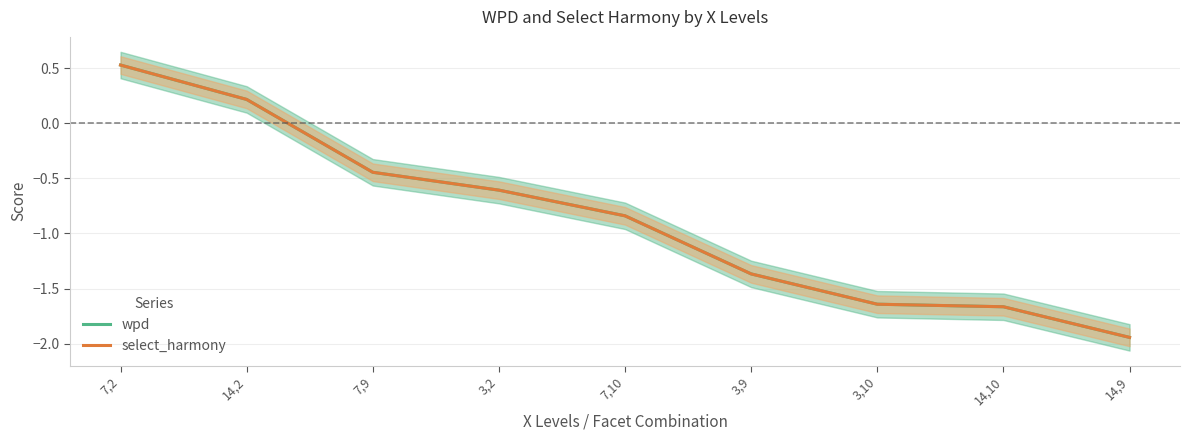

At which label does select_harmony first exceed 0?

7,2